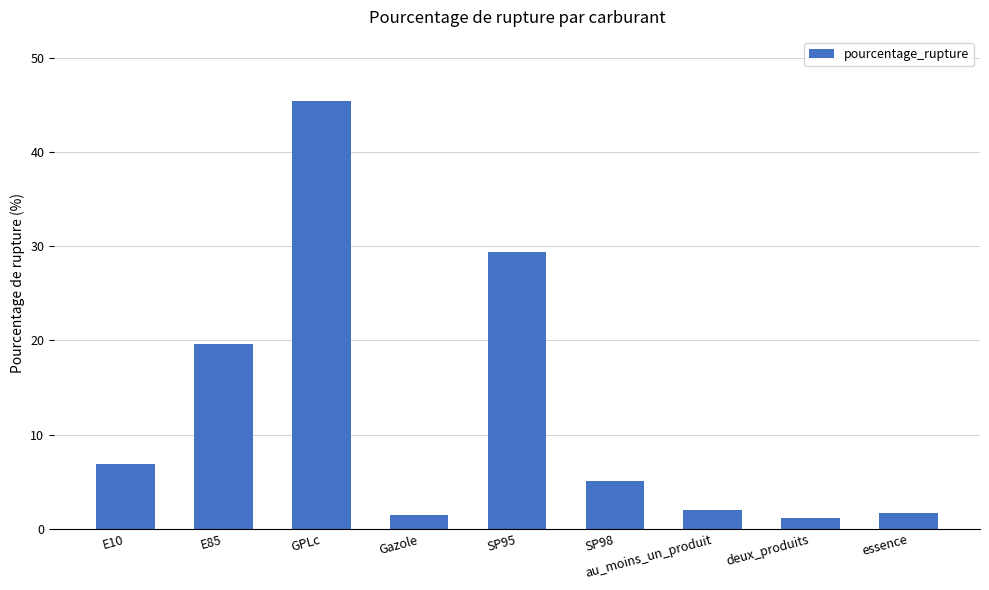

How many bars are there in total?

9